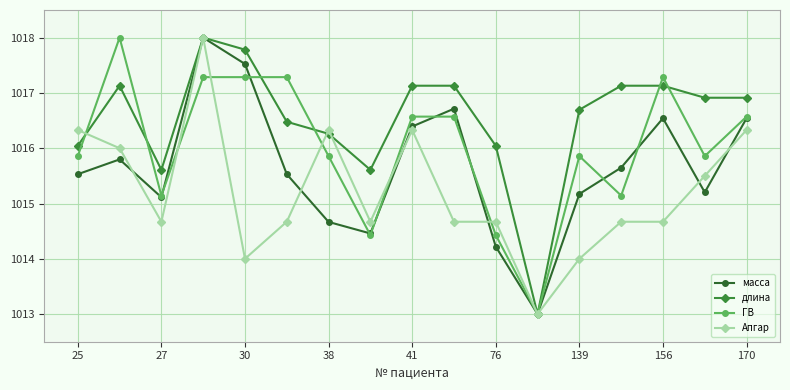

List the series in order of their overall mean, lowest first.

Апгар, масса, ГВ, длина